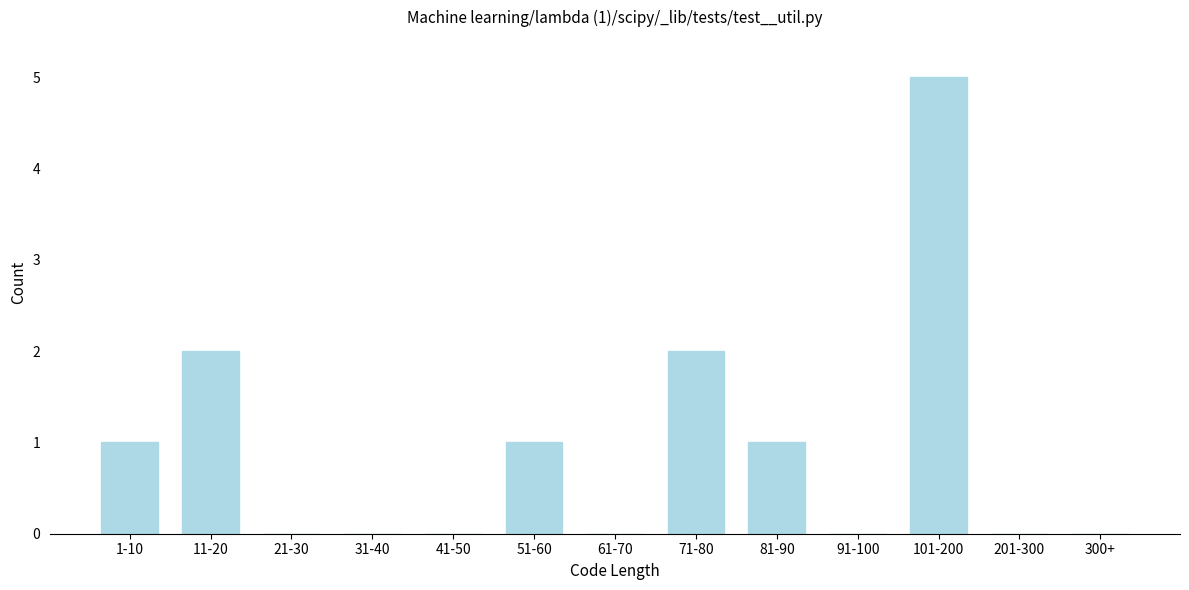

Reading left to right, list all the values displayed in this chart.

1-10=1	11-20=2	21-30=0	31-40=0	41-50=0	51-60=1	61-70=0	71-80=2	81-90=1	91-100=0	101-200=5	201-300=0	300+=0